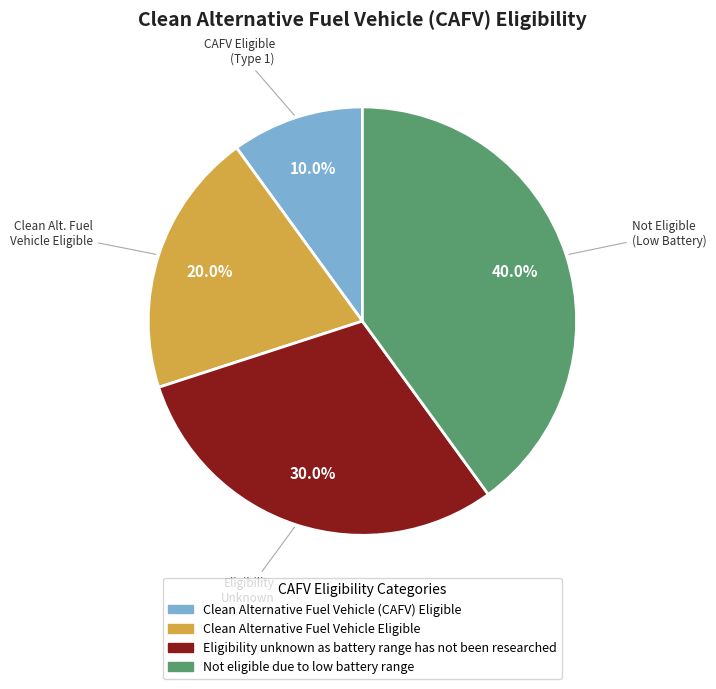

Approximately how many times larger is the value at Not eligible due to low battery range compared to Clean Alternative Fuel Vehicle (CAFV) Eligible?

4.0